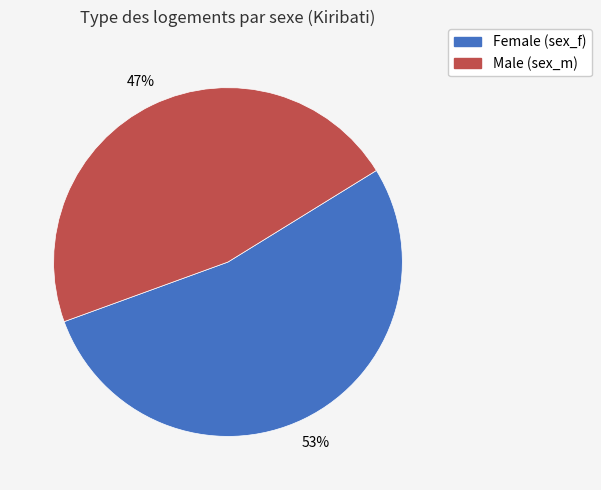

Is there any slice that represents more than half of the pie?

Yes